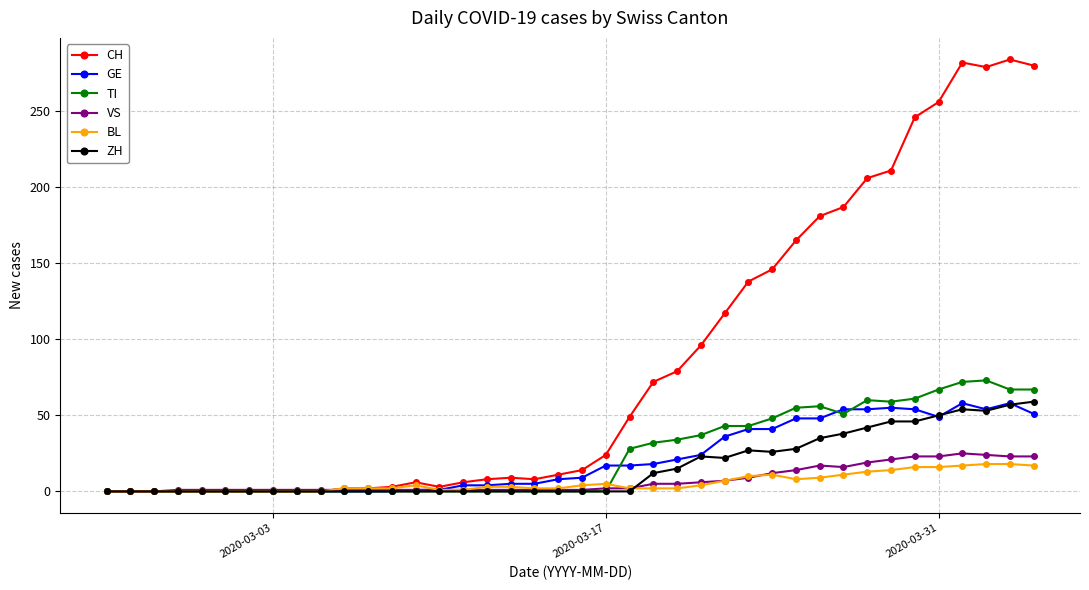

True or false: GE has more than 2 interior local peaks.

True